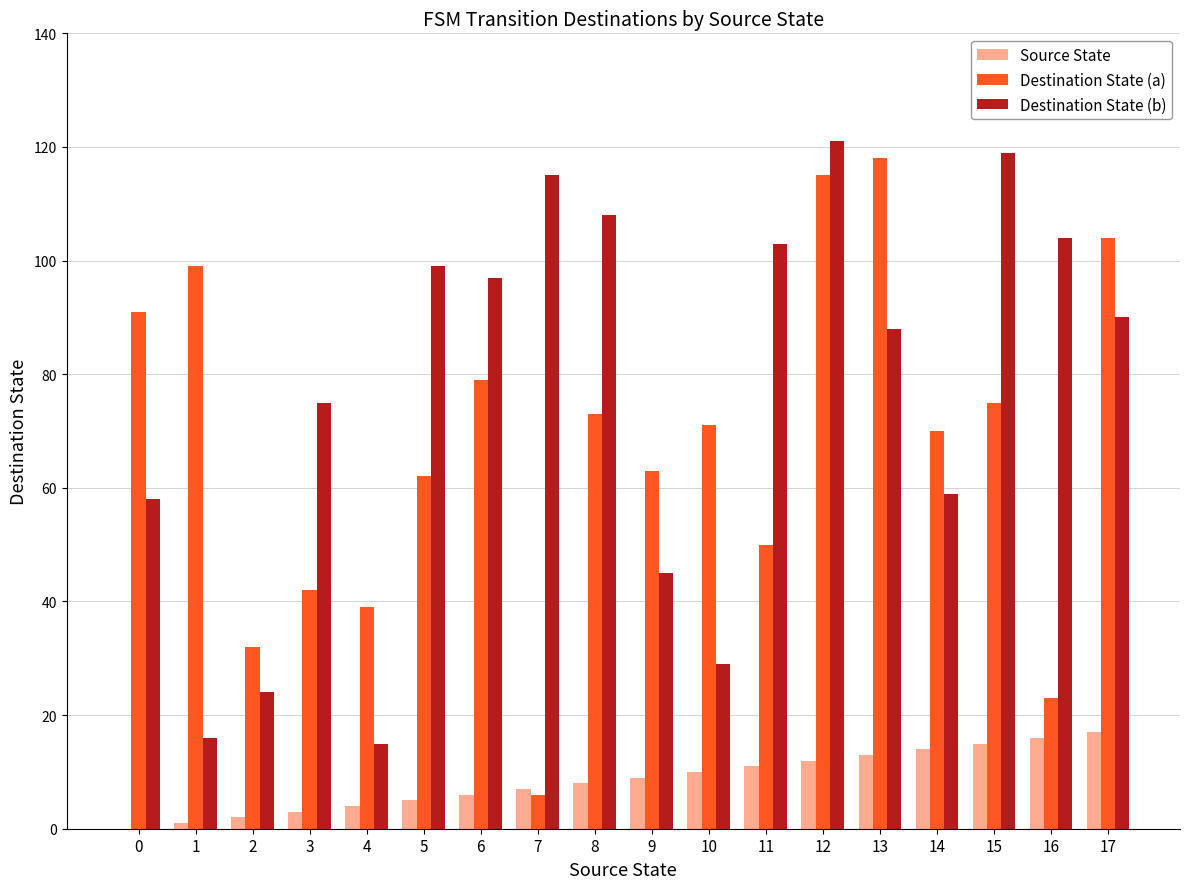

Which series changed the most between 12 and 15?

Destination State (a)